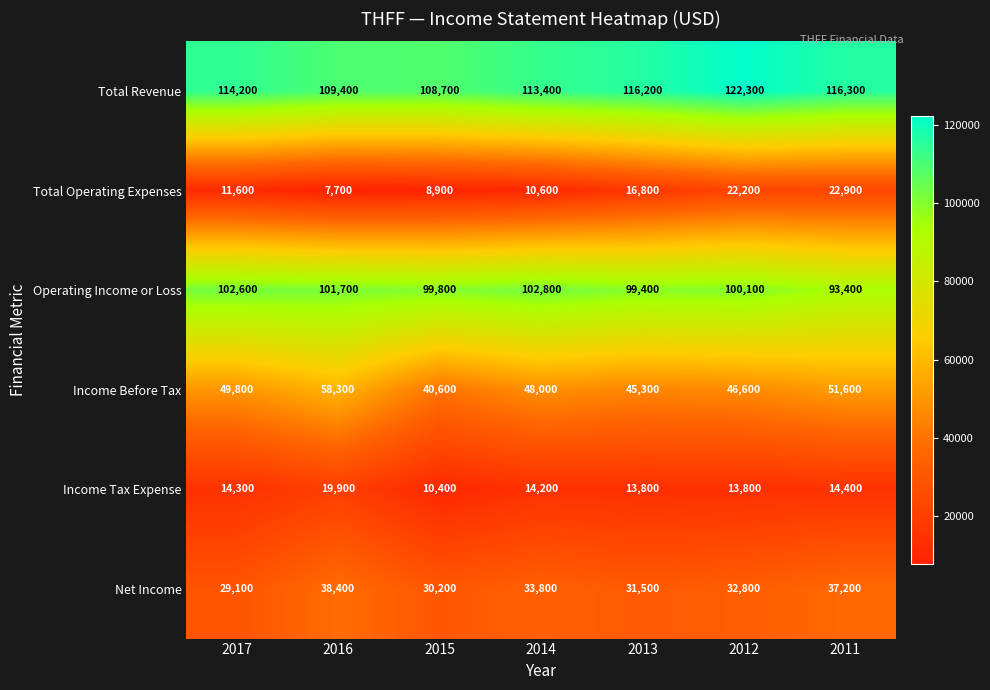

List the labels in order of Income Before Tax value, smallest first.

2015, 2013, 2012, 2014, 2017, 2011, 2016